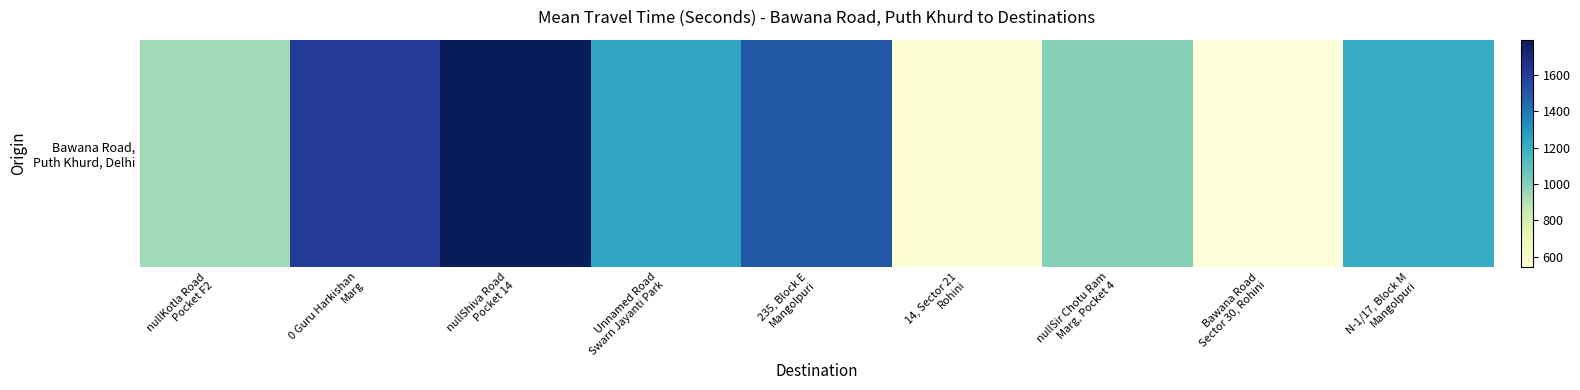

The value at 0 Guru Harkishan
Marg is 1614. True or false?

True